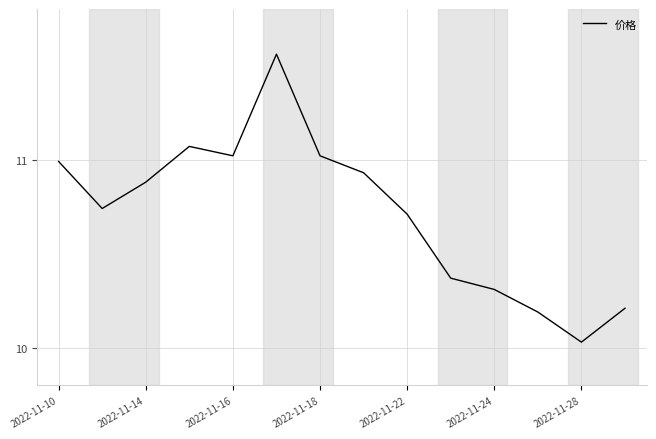

What is the difference between the maximum and minimum values?

1.5